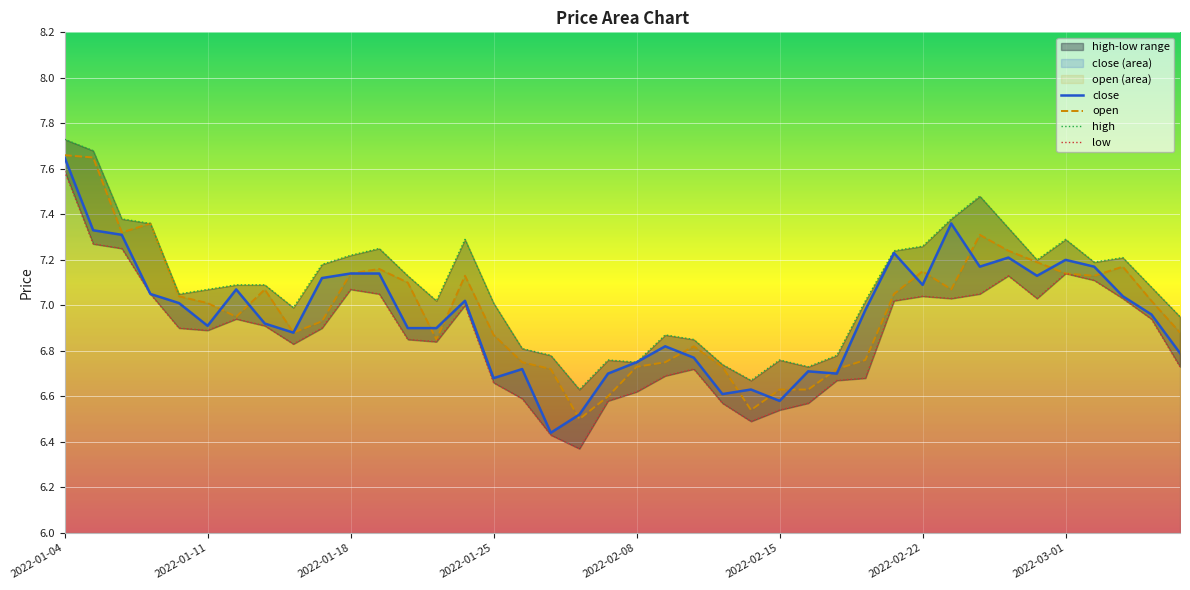

Between 2022-01-14 and 2022-02-09, which is larger?

2022-01-14